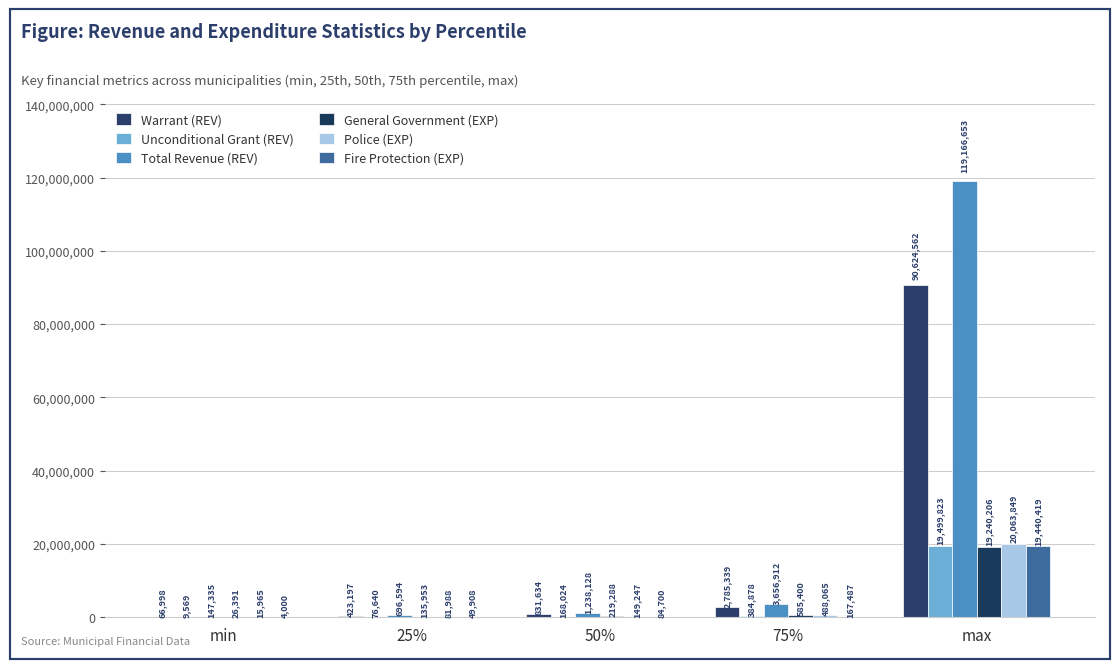

How many groups of bars are there?

5